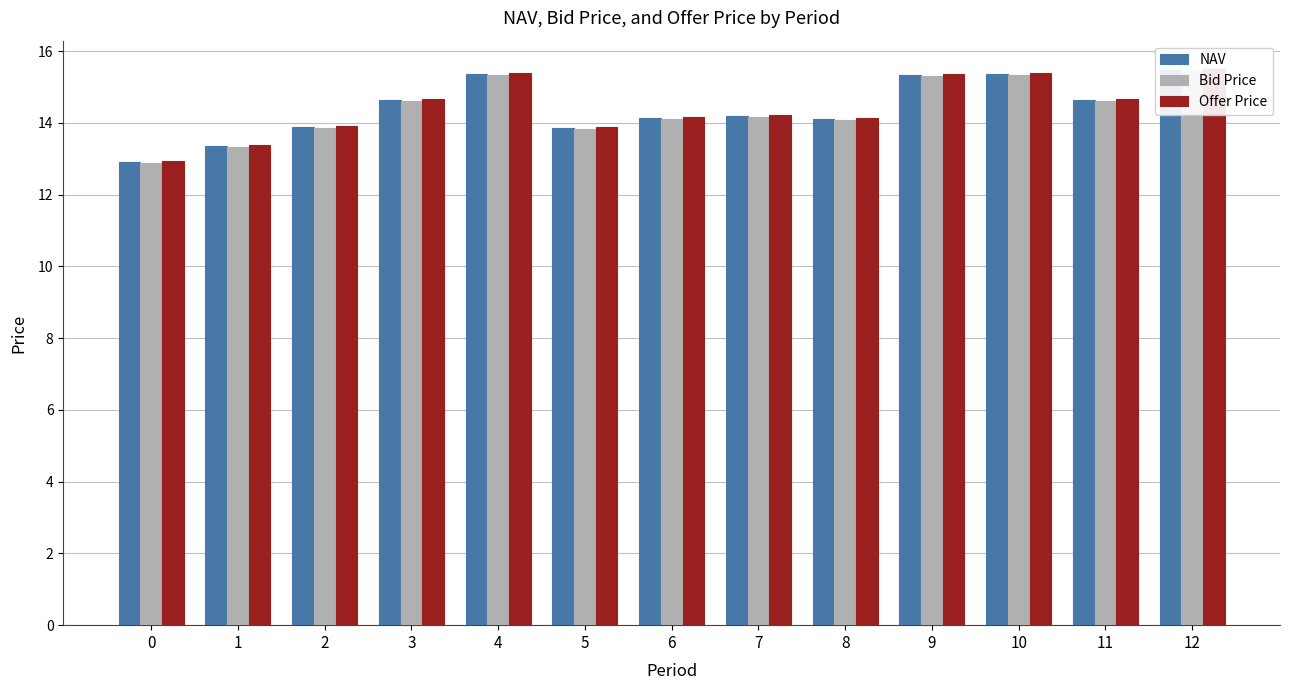

What is the value of the NAV bar at the 10th from the left?

15.3